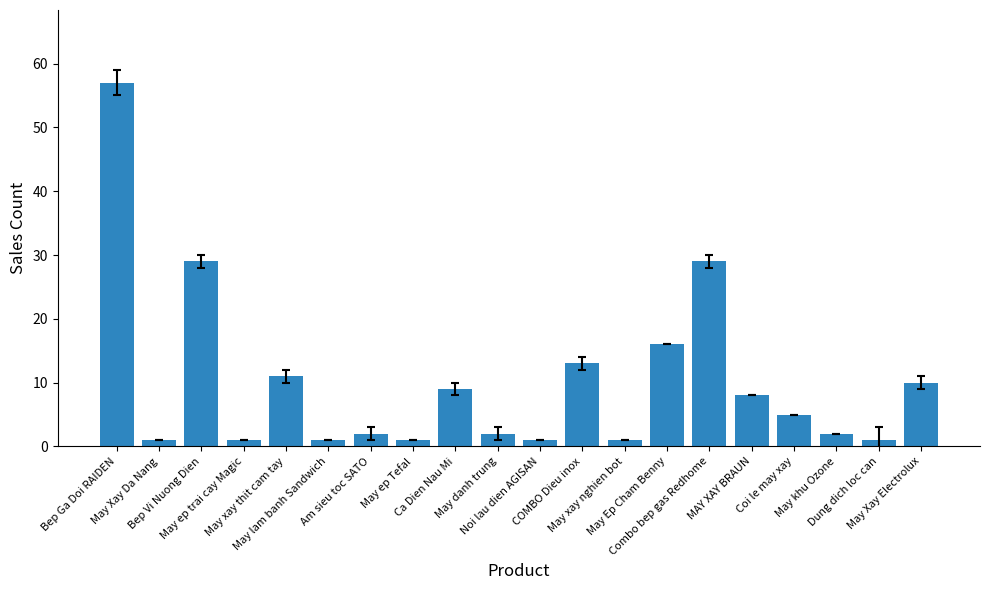

Reading left to right, list all the values displayed in this chart.

57	1	29	1	11	1	2	1	9	2	1	13	1	16	29	8	5	2	1	10